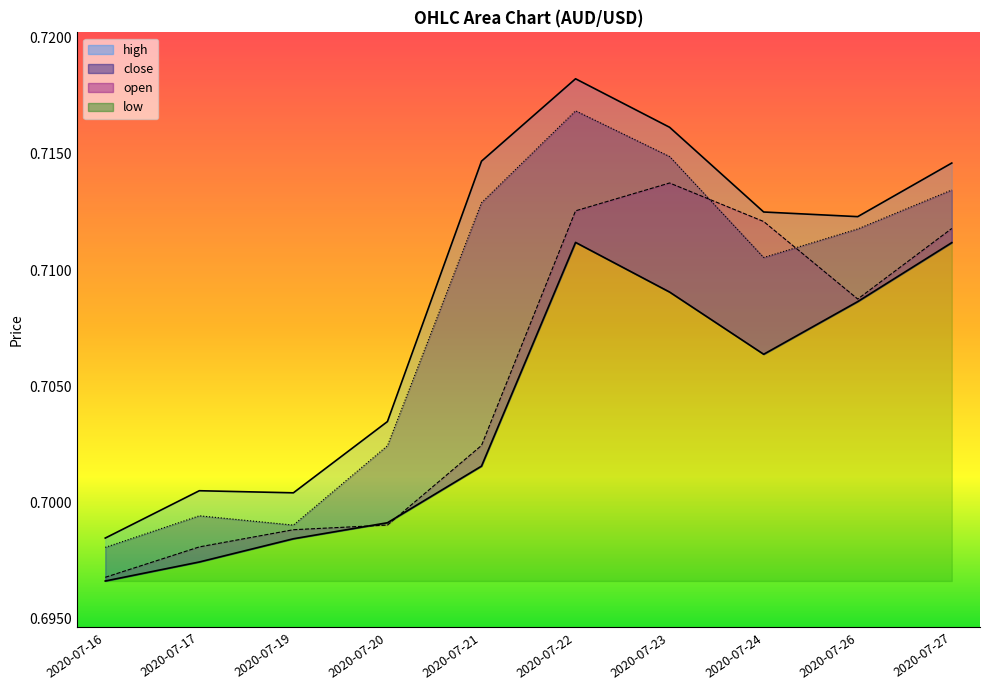

What are all the series names shown in the legend?

open, high, low, close